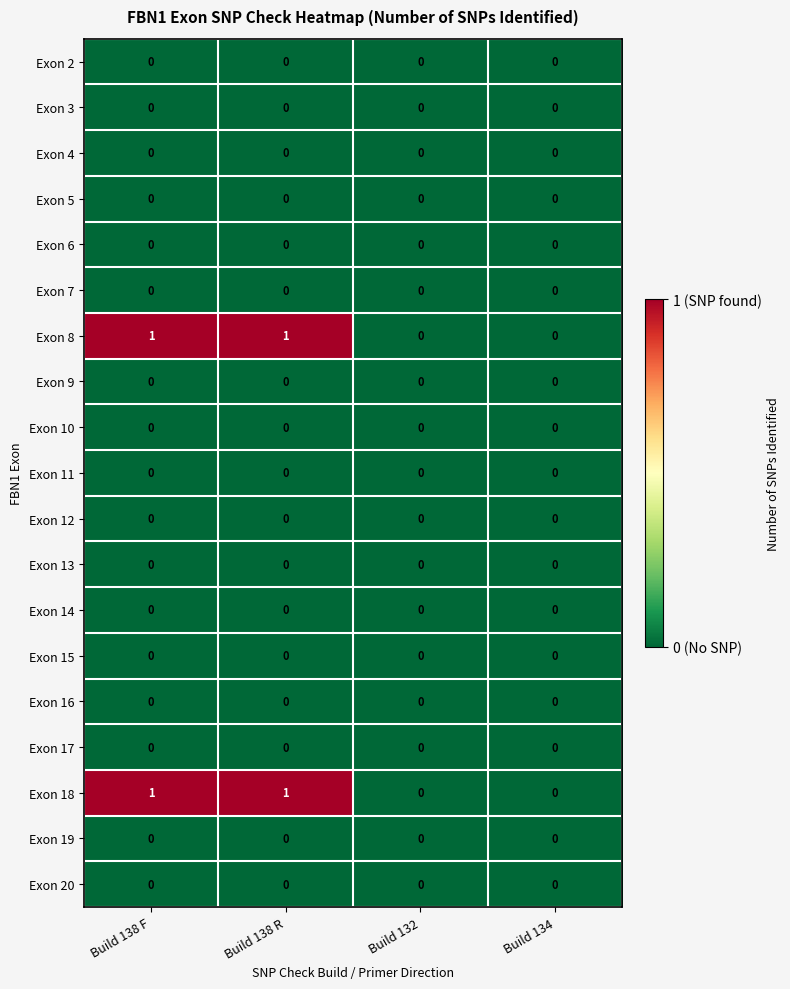

Is the value of Exon 2 at Build 138 F greater than the value of Exon 18 at Build 138 R?

No